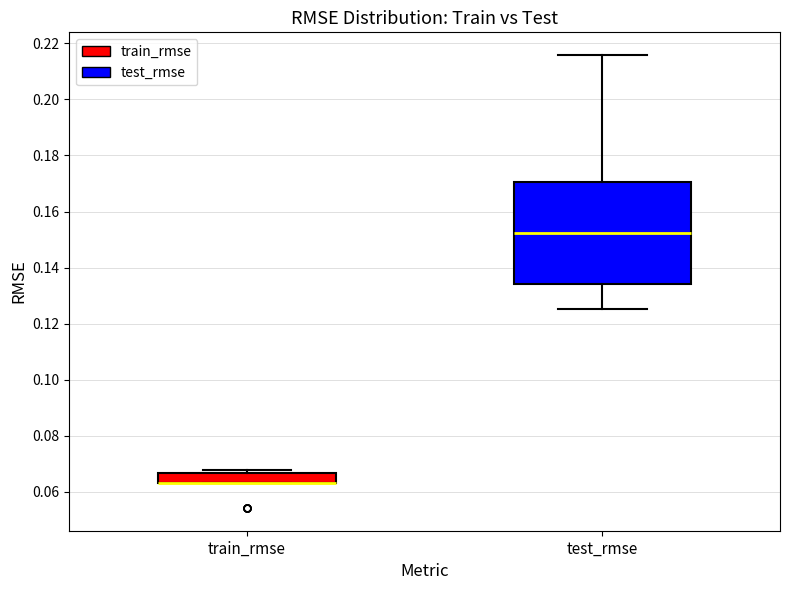

Reading left to right, read every box against the y-axis: the position of its median line, the range the box covers, and the ends of its whiskers. The values are not printed on the chart, so give them approximately, as read against the axis.

train_rmse: median 0.064 (drawn on the box's lower edge), box 0.064 to 0.066, whiskers 0.064 to 0.068
test_rmse: median 0.152, box 0.134 to 0.170, whiskers 0.126 to 0.216